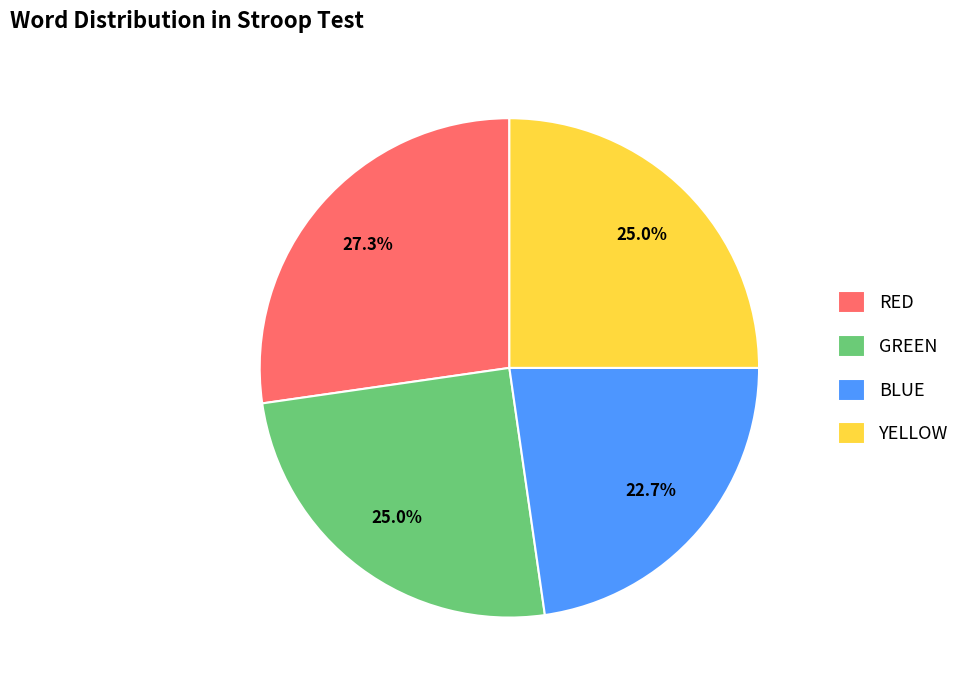

Count the number of slices in the pie.

4